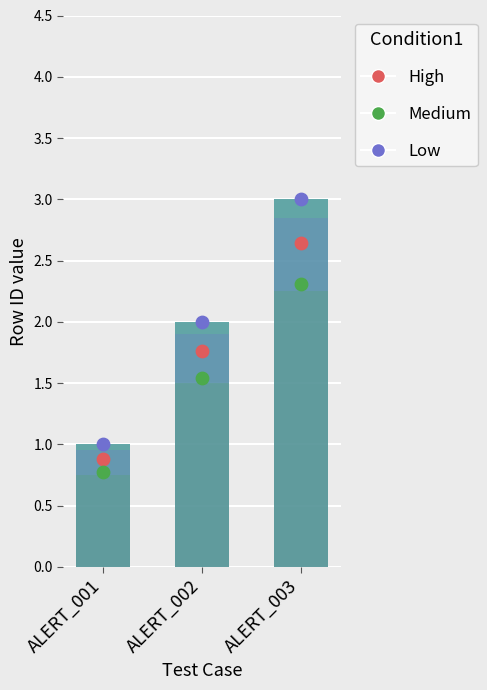

At which category is the sum across all series the highest?

ALERT_003